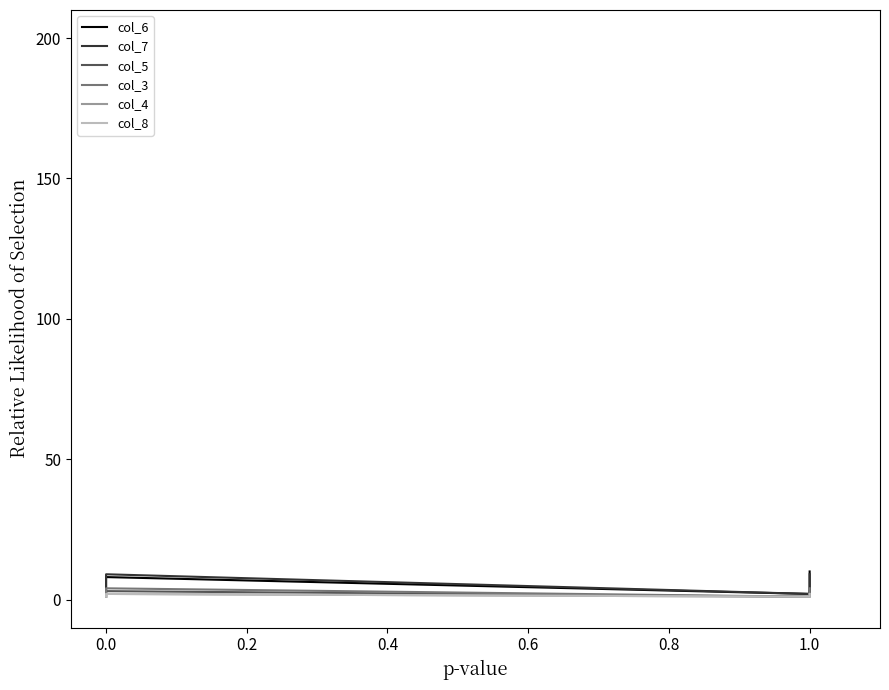

What is the value of the col_4 point at the 11th from the left?

2